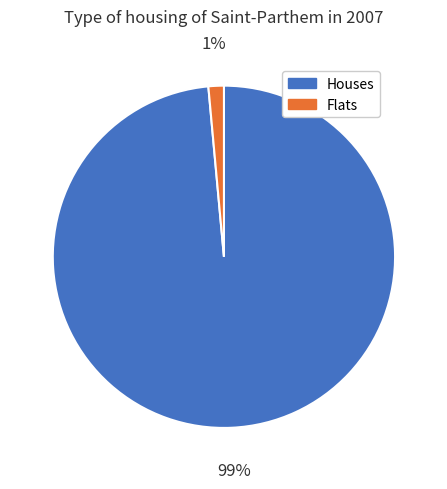

Does any single category account for the majority?

Yes